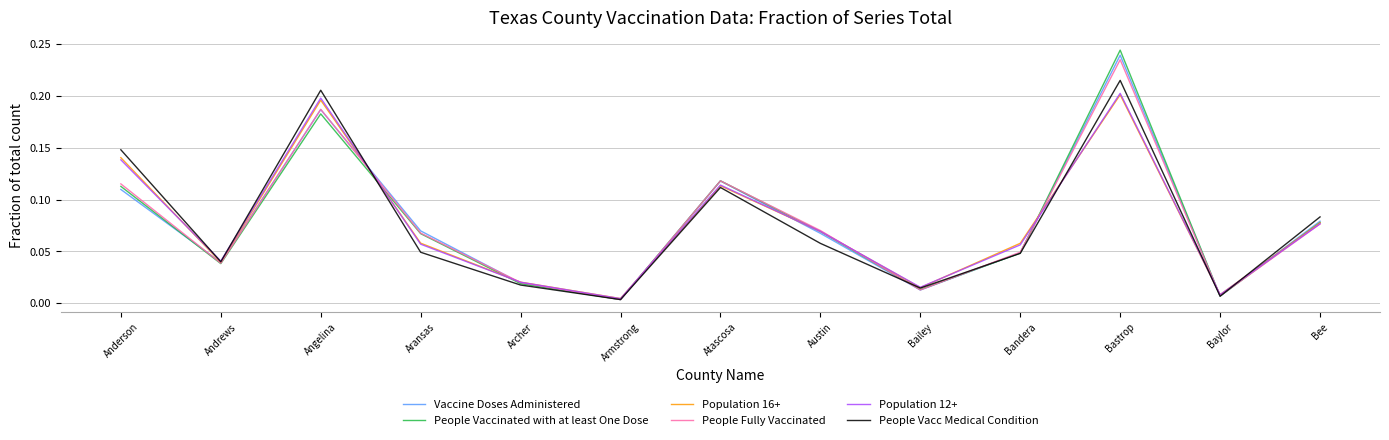

Is this an area chart (filled region under the line)?

No